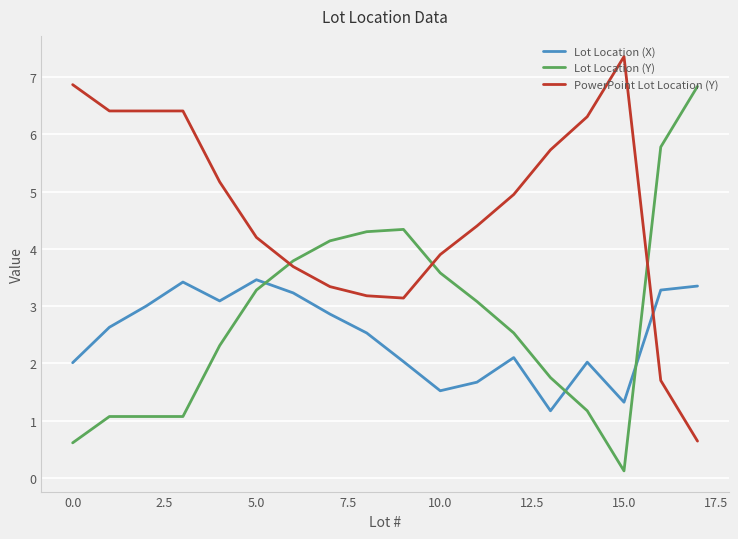

What is the maximum value for Lot Location (Y)?

6.8